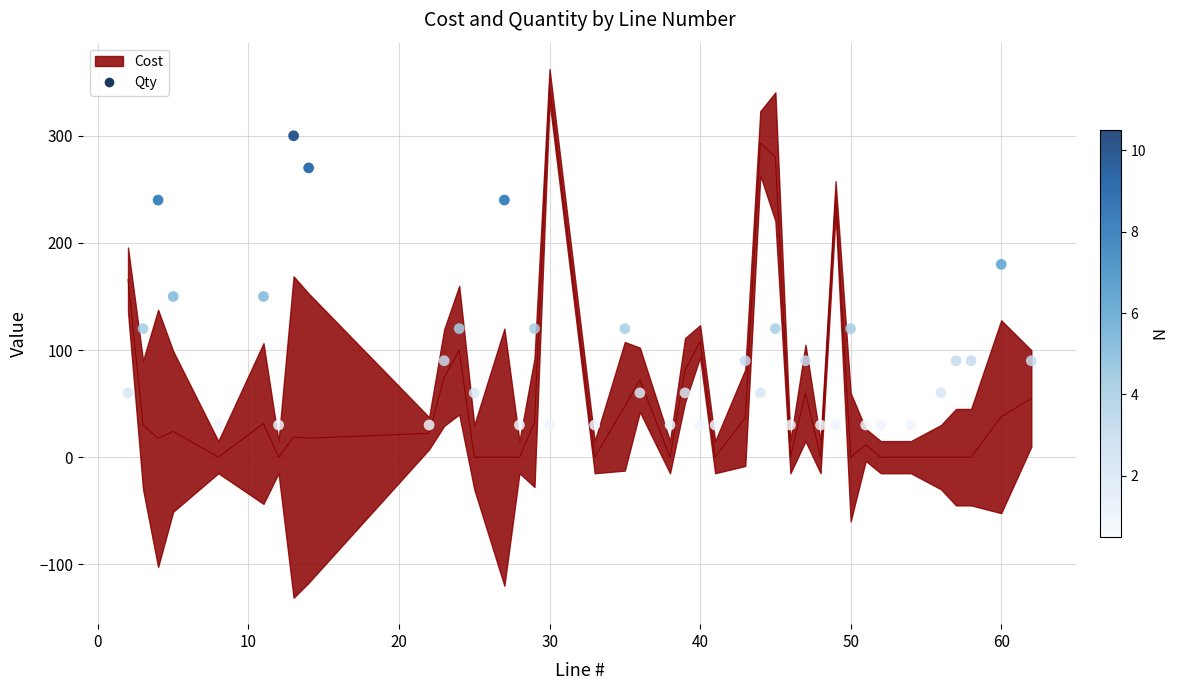

What is the range of Y values (max minus min)?

270